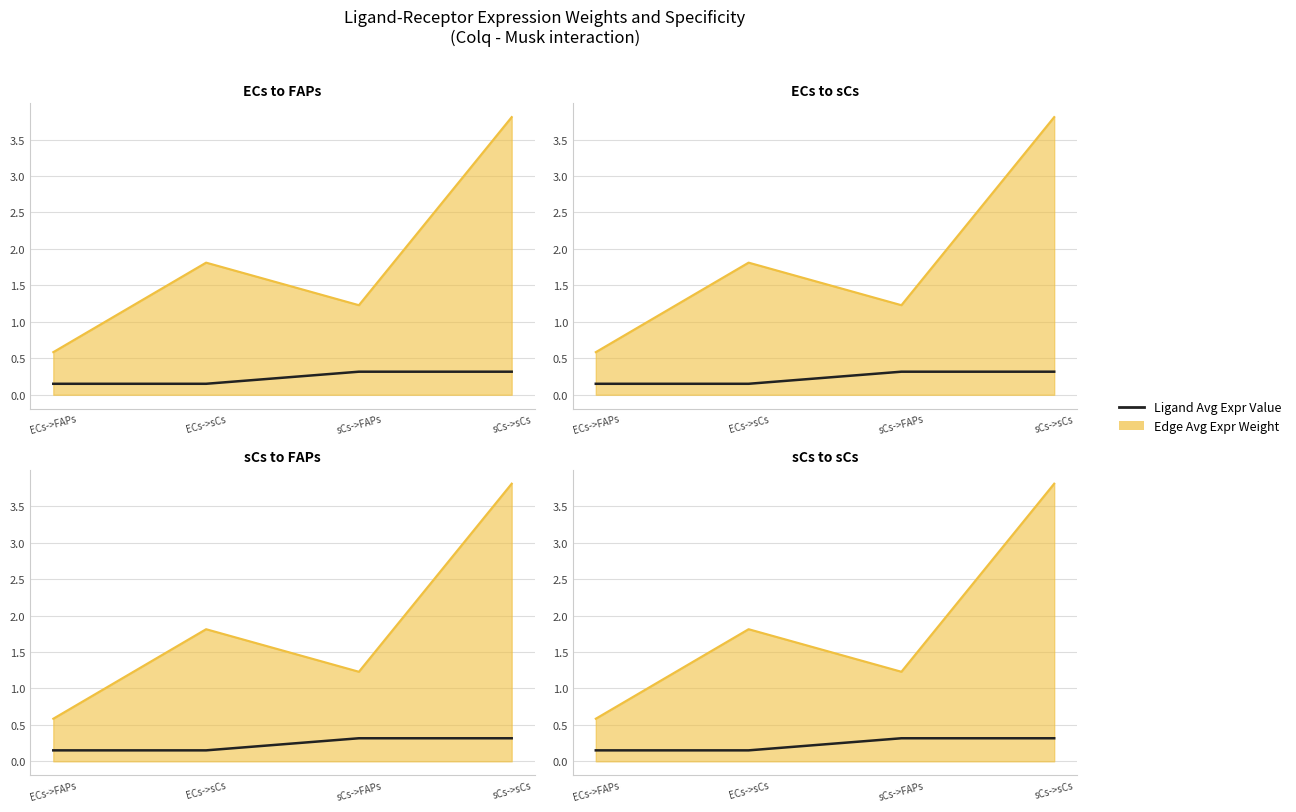

How many categories are shown in the chart?

4